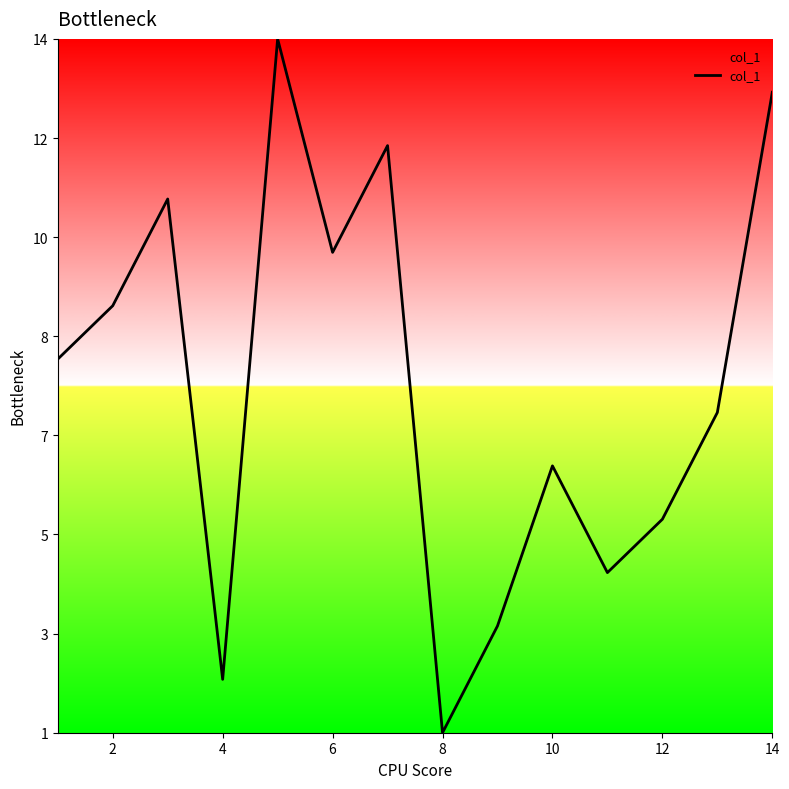

What is the difference between the second highest and minimum values?

12